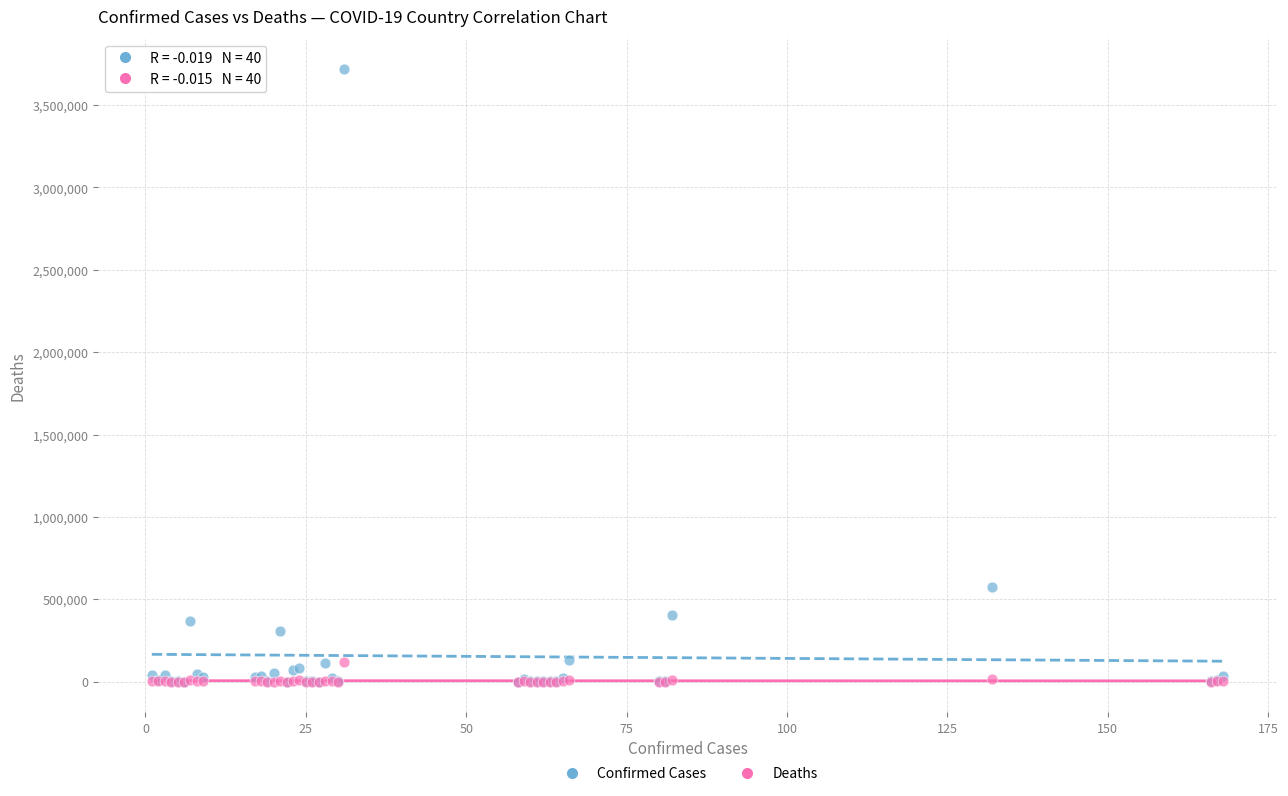

Across all series, what Y value is closest to 1858578?

572243